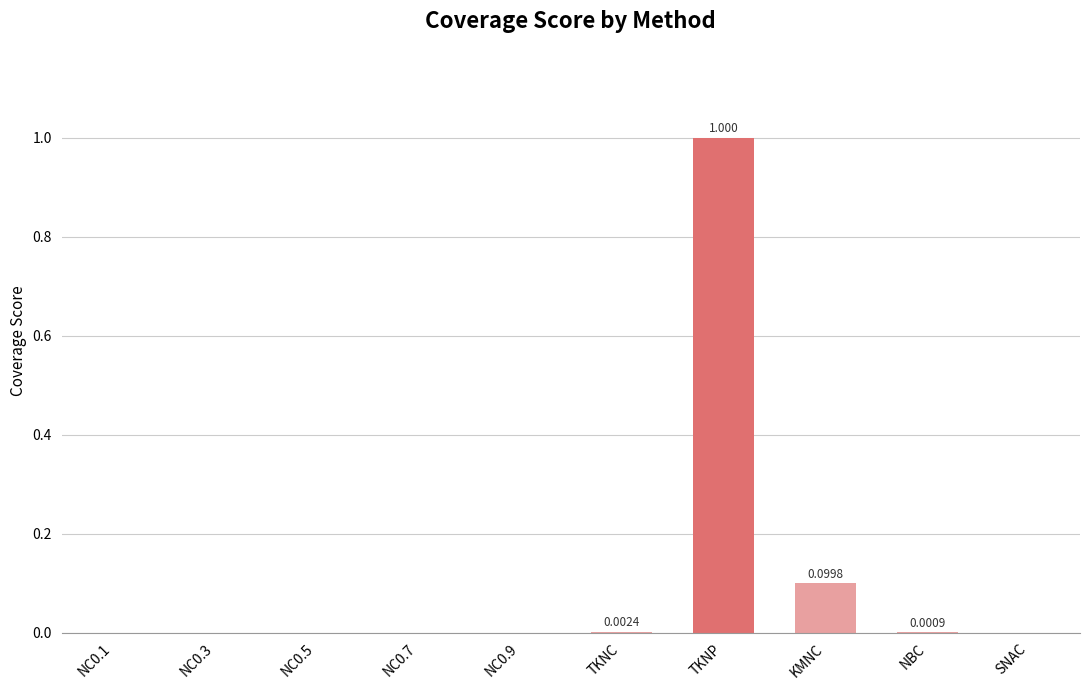

Does the chart contain stacked bars?

No